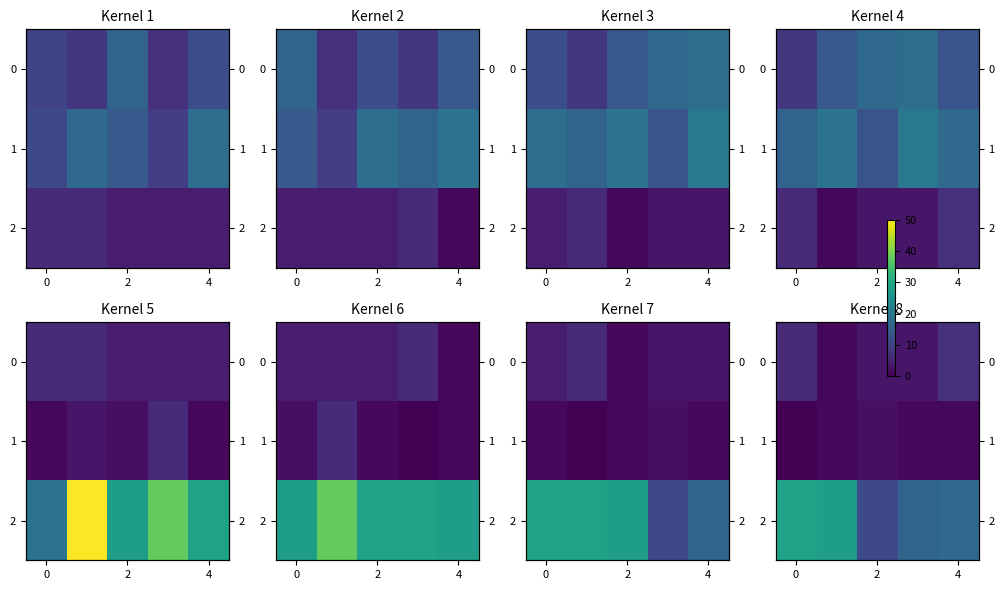

Which series has the largest total across all categories?

2